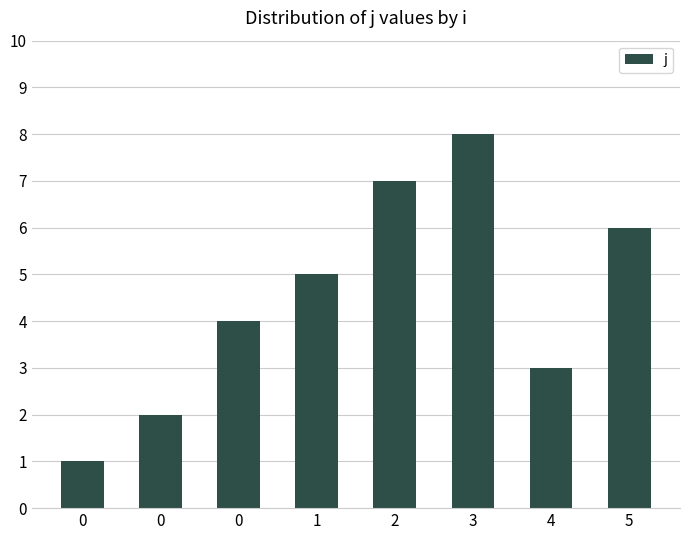

How many values are below 5?

4